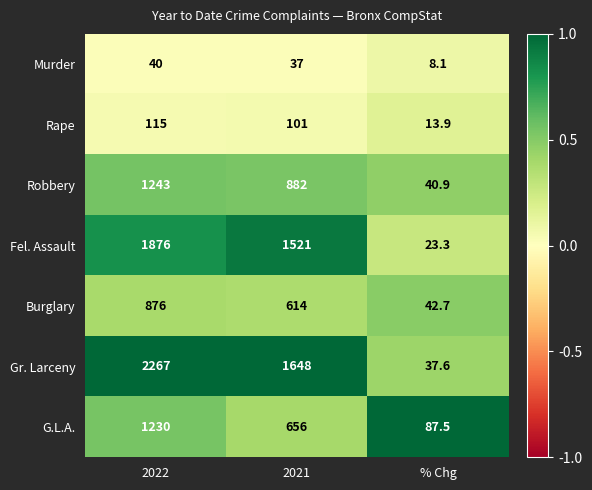

At which category is the sum across all series the highest?

2022